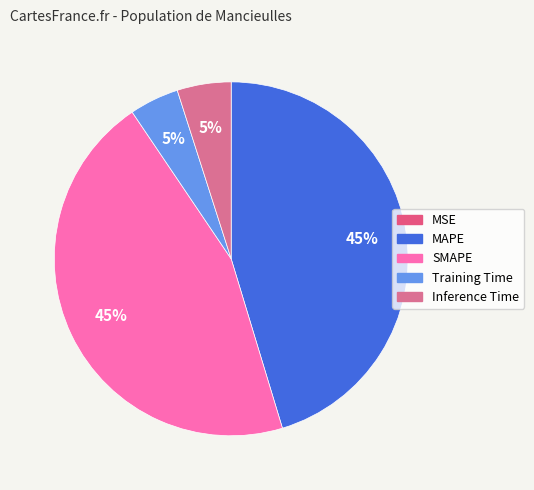

To the nearest percent, what portion does Inference Time represent?

5%